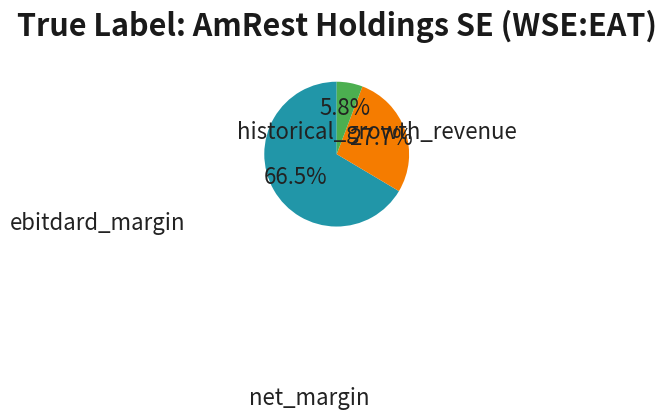

Is there any slice that represents more than half of the pie?

Yes